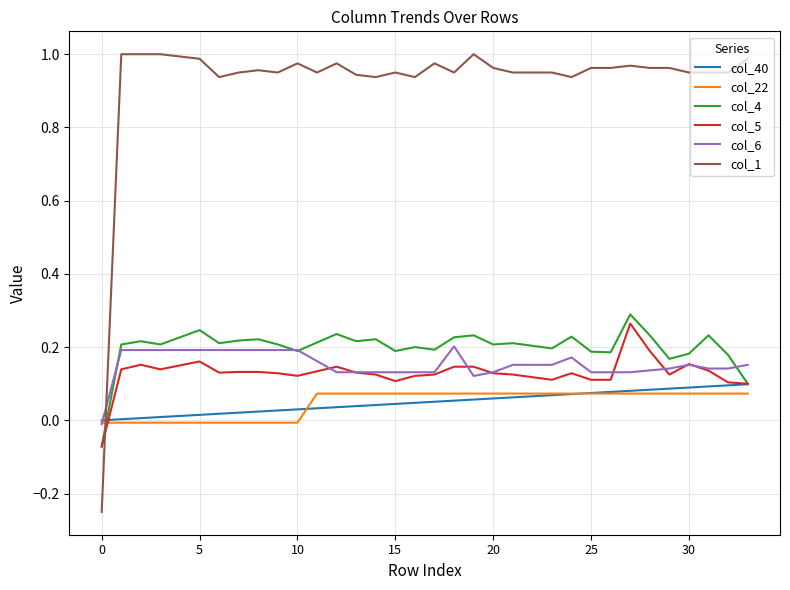

True or false: col_4 and col_22 intersect in this chart.

True